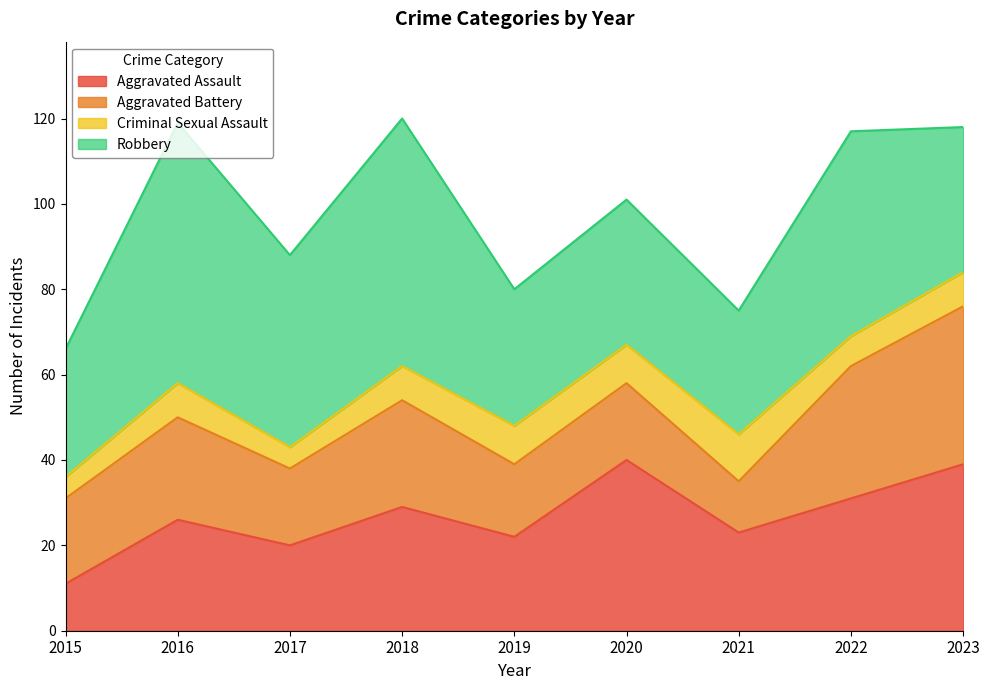

List the labels in order of Criminal Sexual Assault value, smallest first.

2015, 2017, 2022, 2016, 2018, 2023, 2019, 2020, 2021